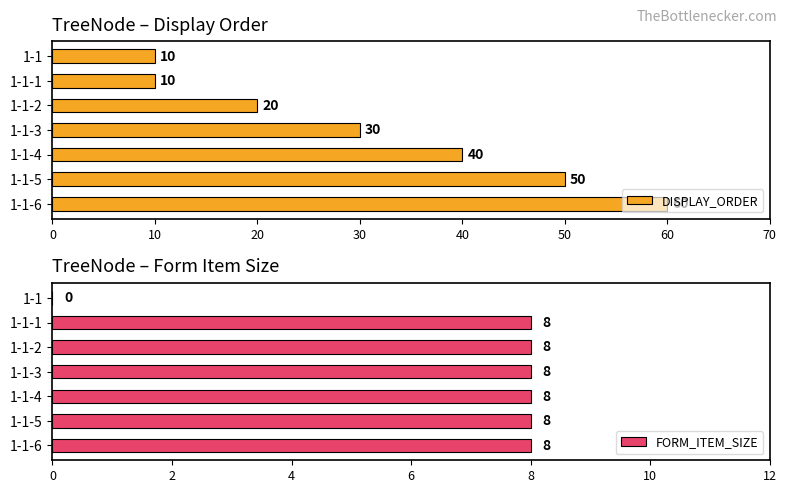

The value of FORM_ITEM_SIZE at 1-1-6 is 8. True or false?

True